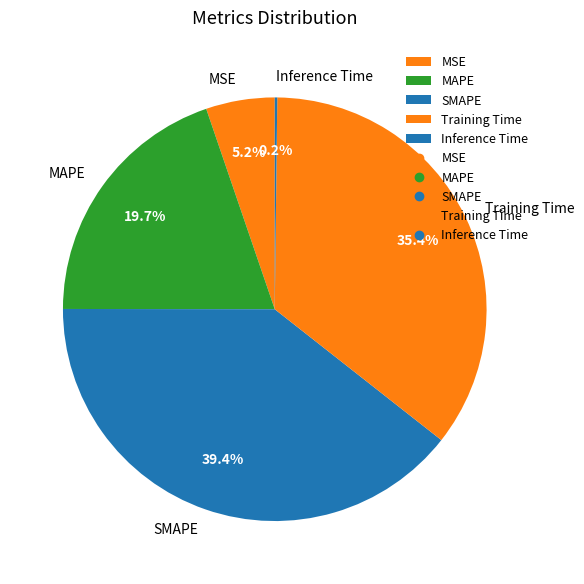

Which slice is the largest?

SMAPE